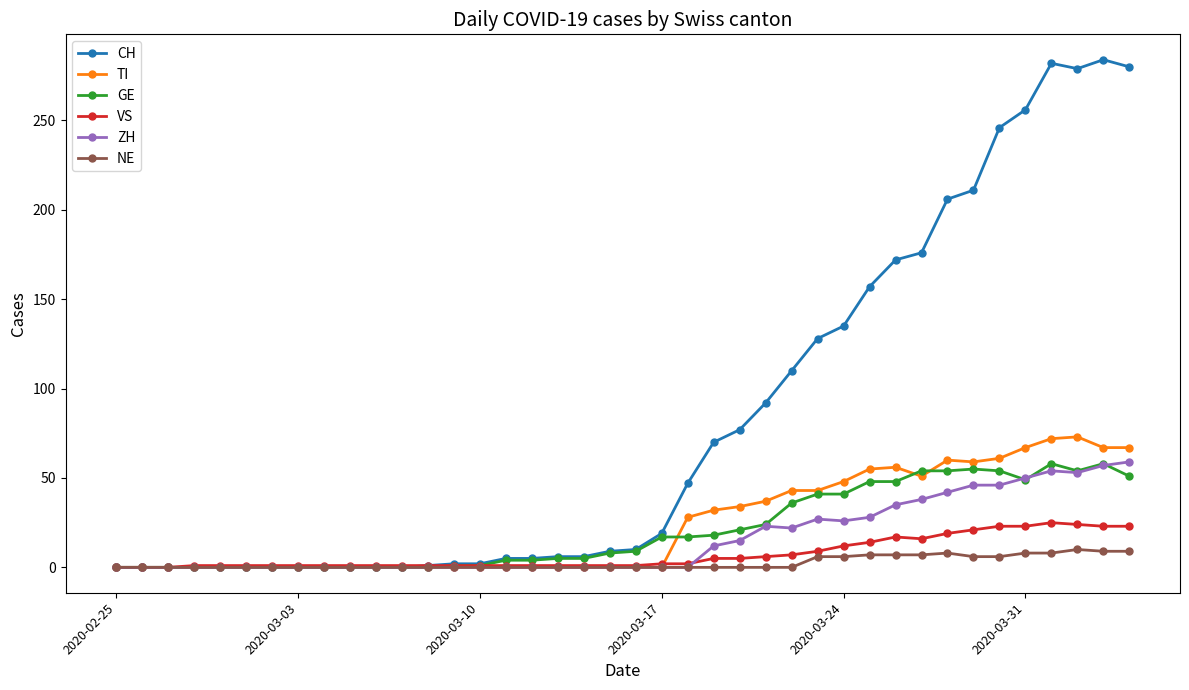

True or false: TI has more than 2 points higher than both neighbors.

True